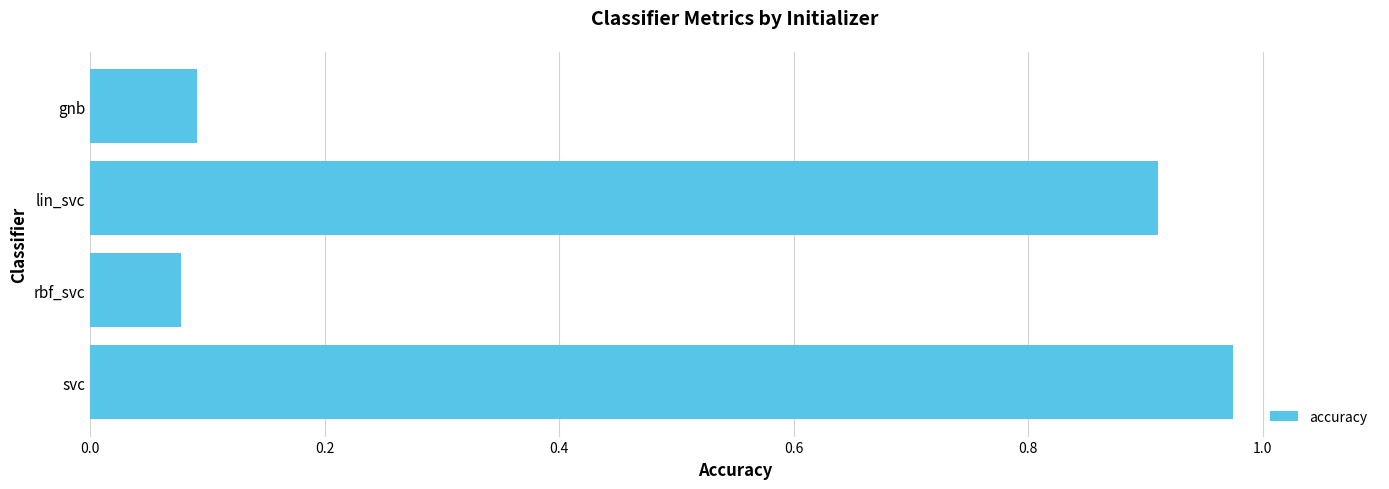

Which has a higher value, lin_svc or rbf_svc?

lin_svc